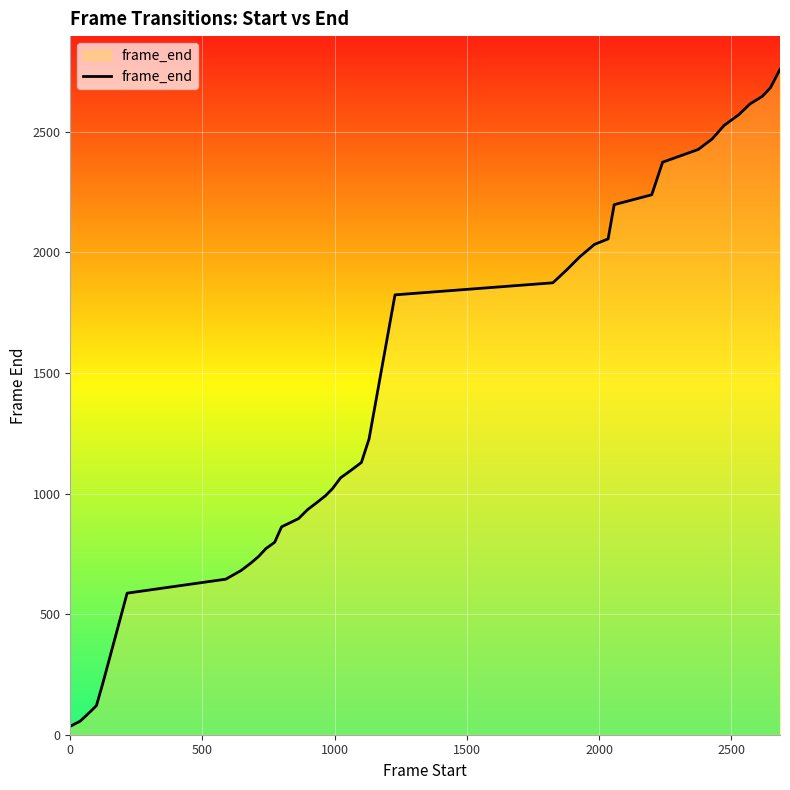

What is the greatest value displayed?

2759